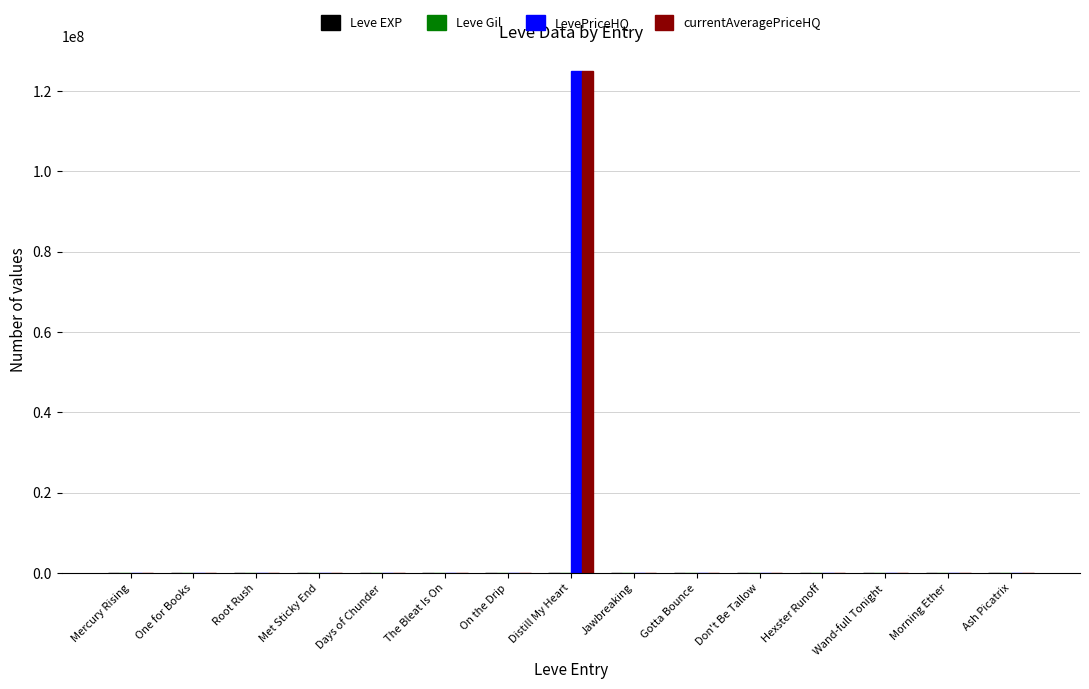

What is the average value of the currentAveragePriceHQ series?

8338818.2